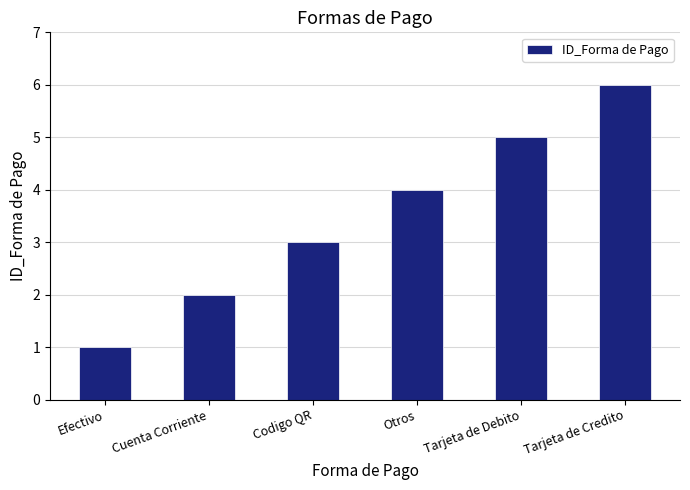

What is the approximate value at Efectivo?

1